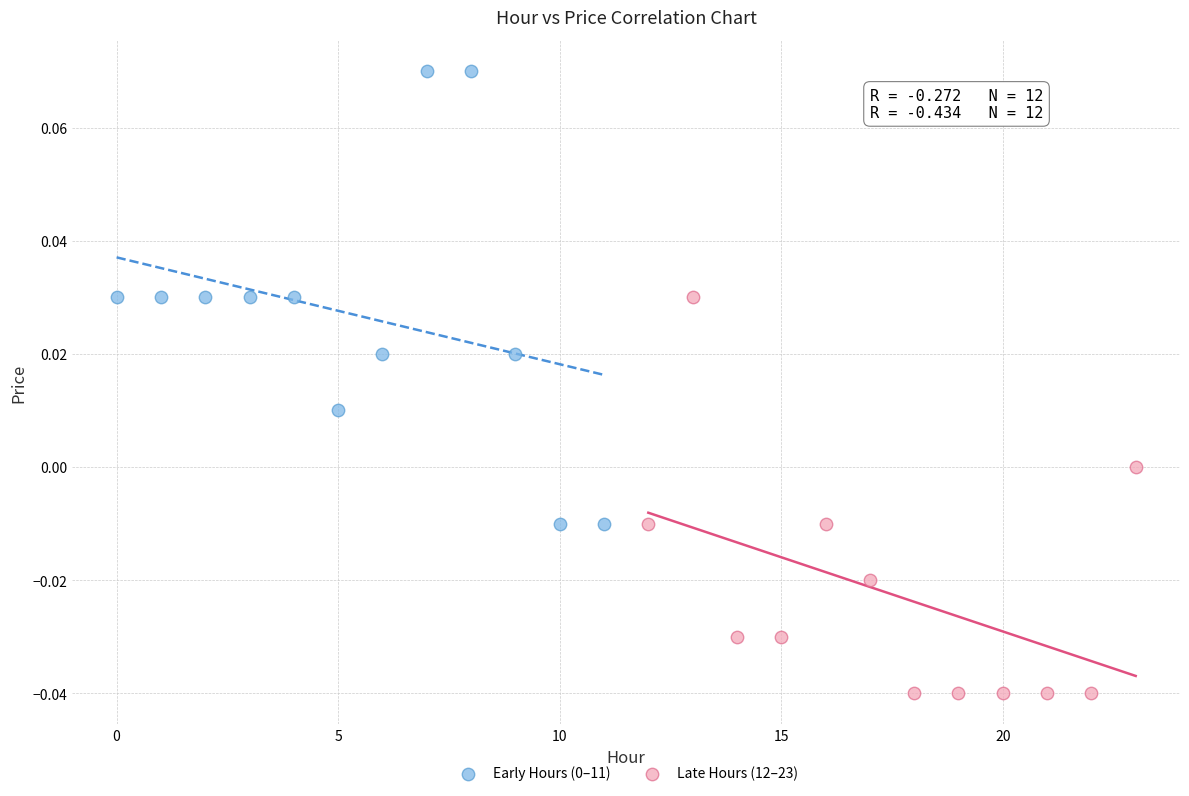

Which series contains the lowest Y value?

Late Hours (12–23)